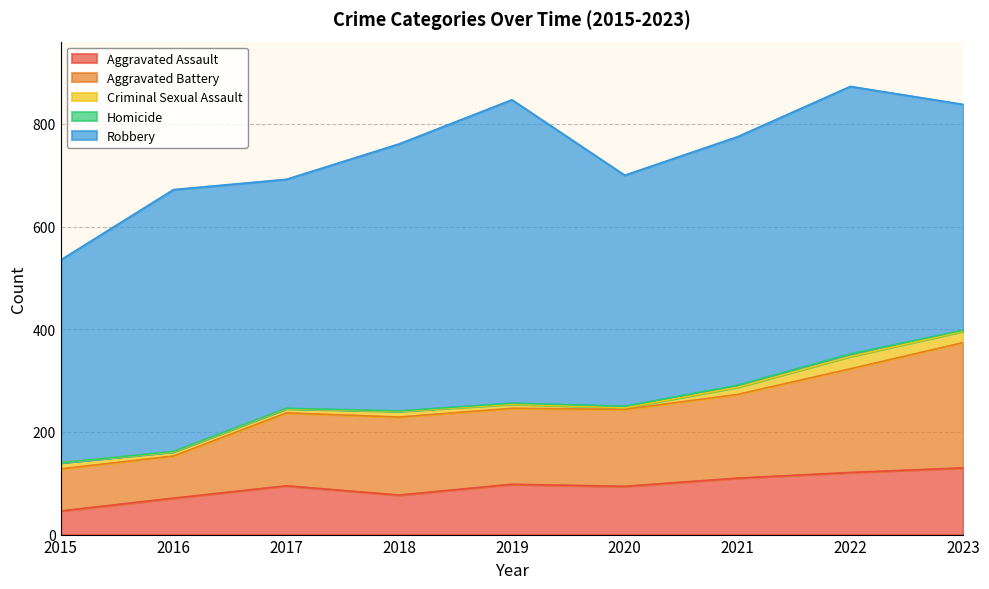

The Aggravated Assault series shows 130 at 2023. True or false?

True